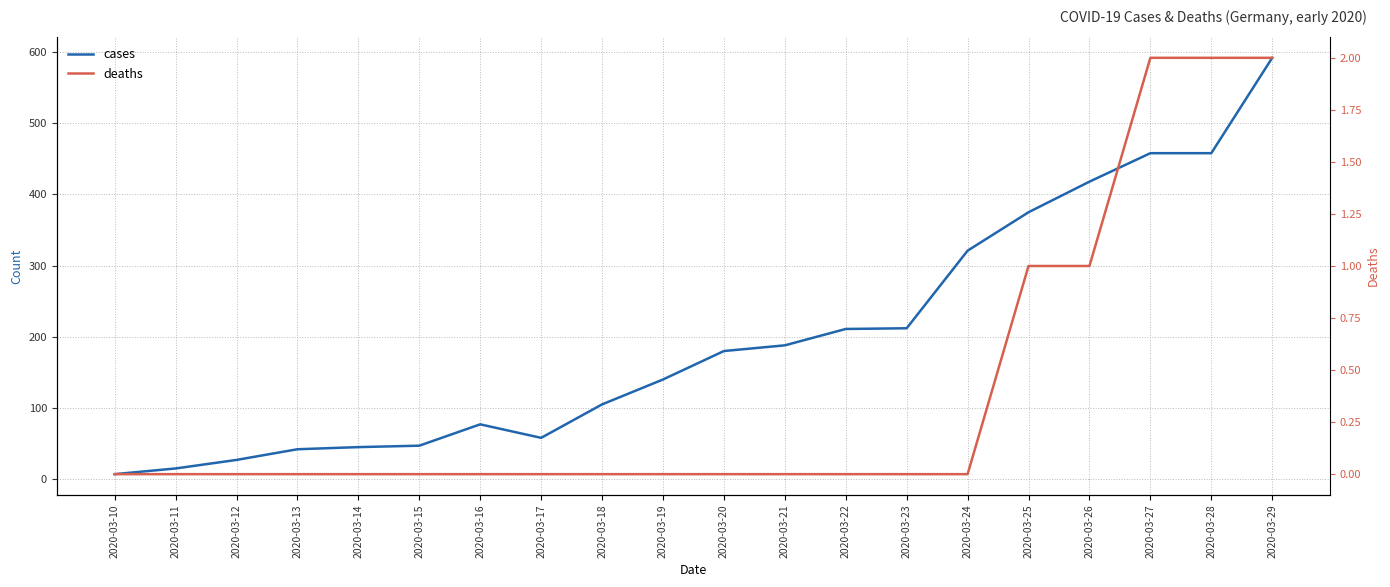

Where is the first local maximum for cases?

2020-03-16